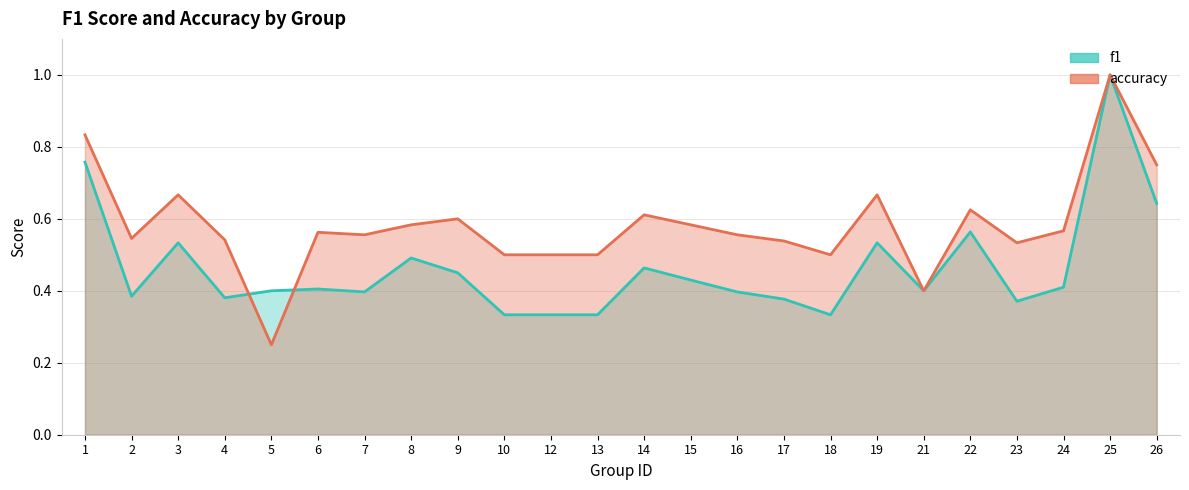

At which category is the sum across all series the highest?

25